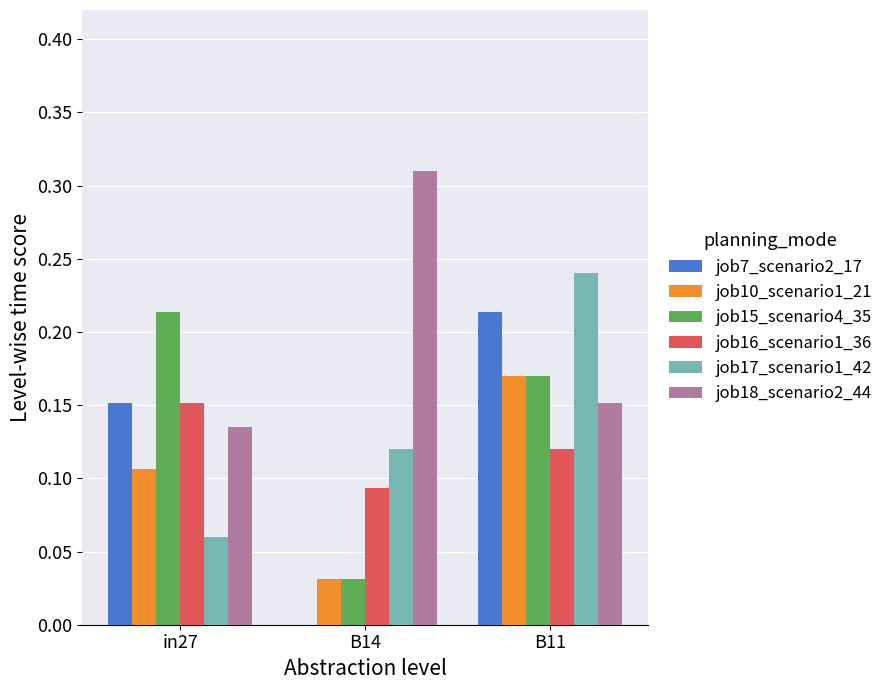

What is the sum of all job17_scenario1_42 values?

0.4